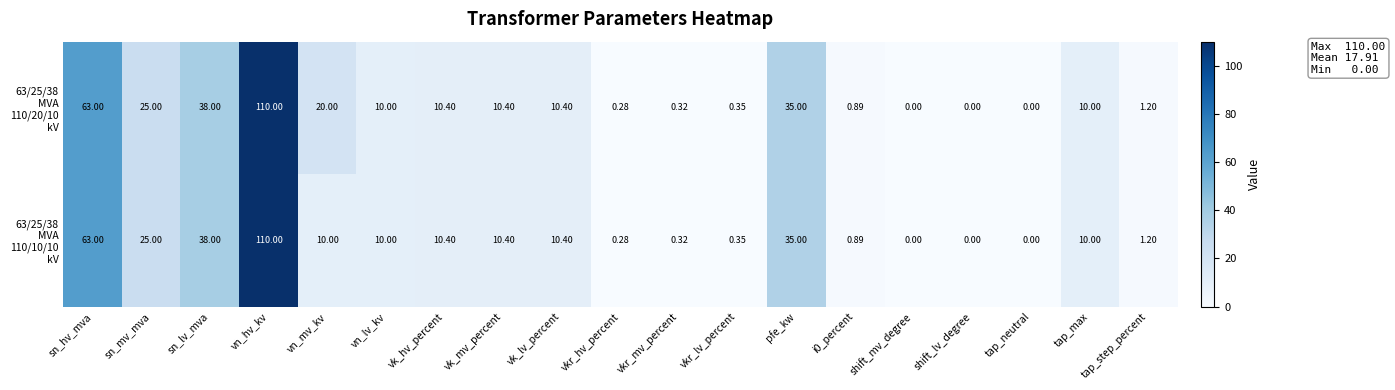

At which category is the sum across all series the highest?

vn_hv_kv